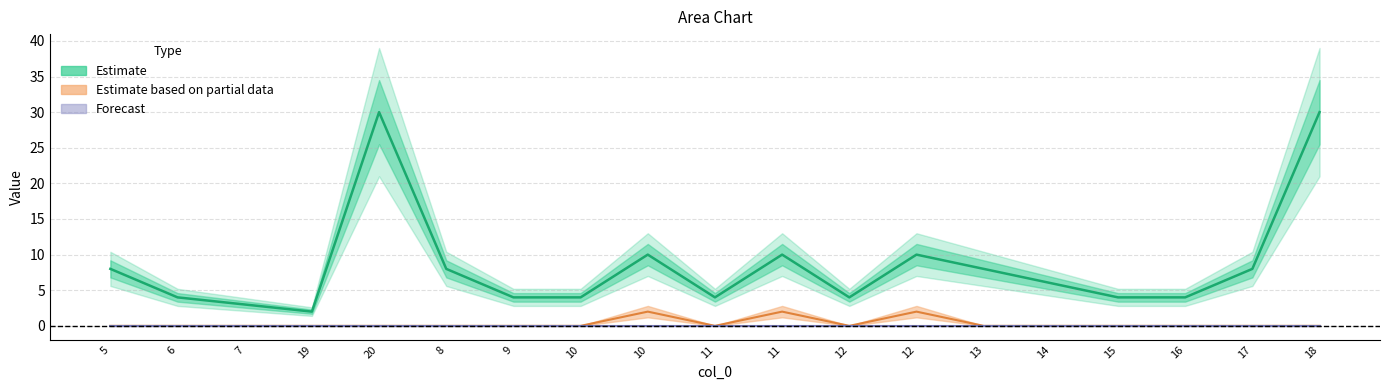

What is the difference between the highest and lowest values at 11?

4